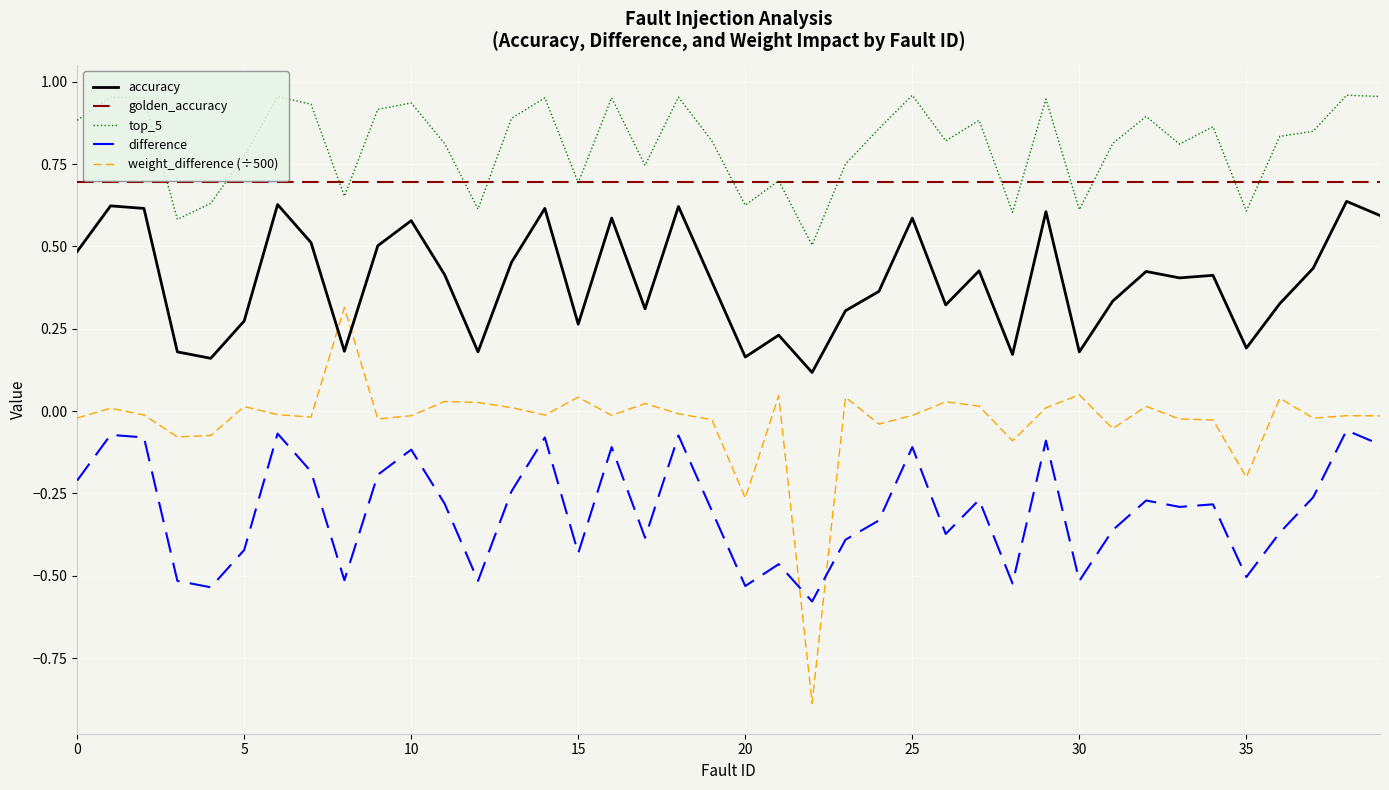

In weight_difference (÷500), how many points are higher than both neighbors (excluding endpoints)?

13